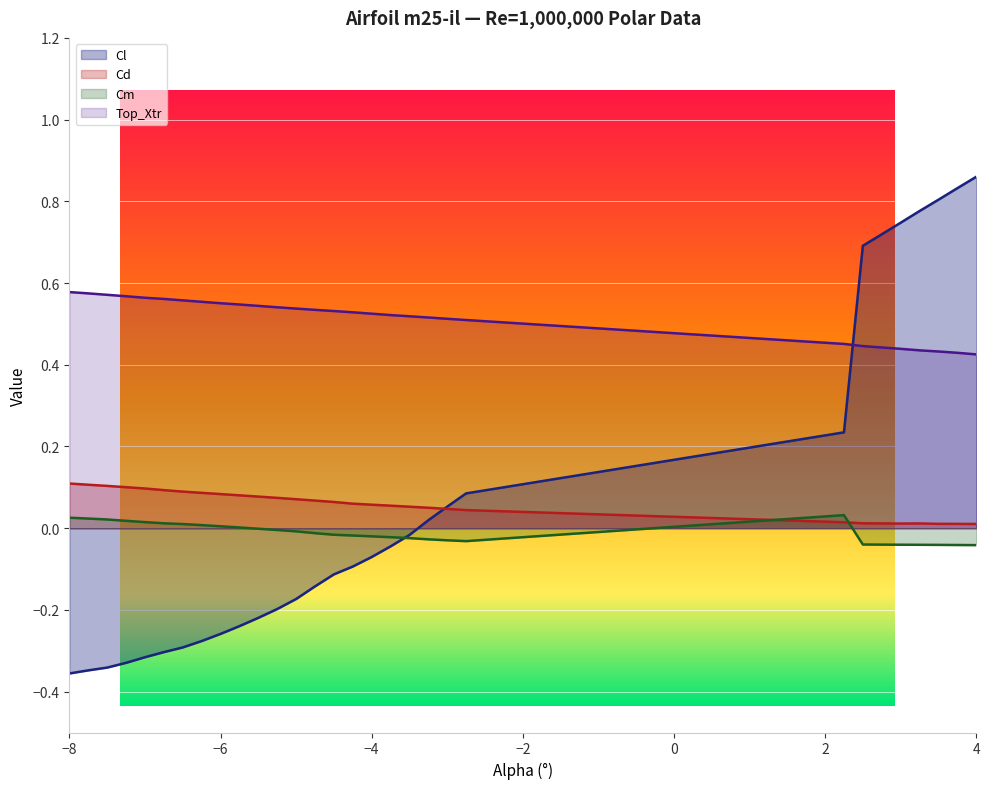

How many interior local valleys does the Cm series have?

1